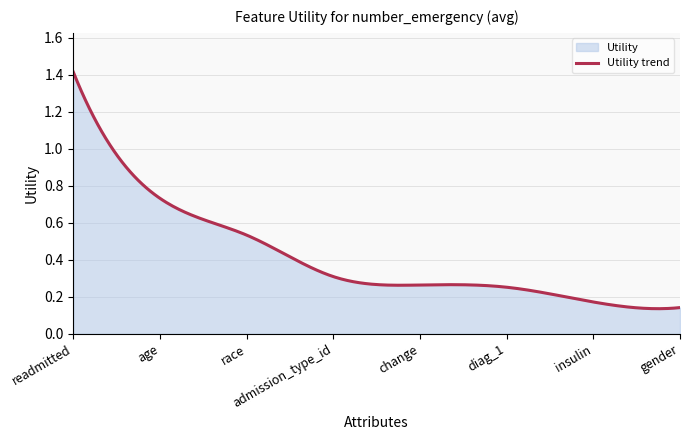

Read the value at insulin.

0.2